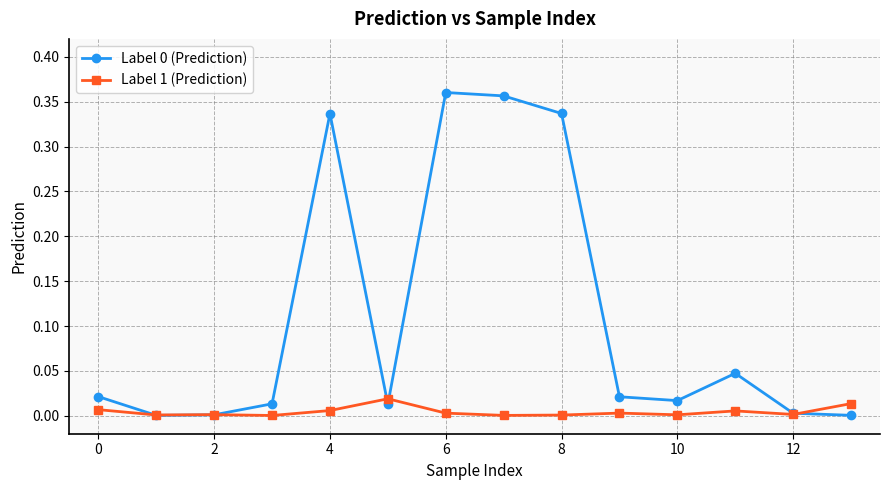

How many intersections are there between Label 1 (Prediction) and Label 0 (Prediction)?

5